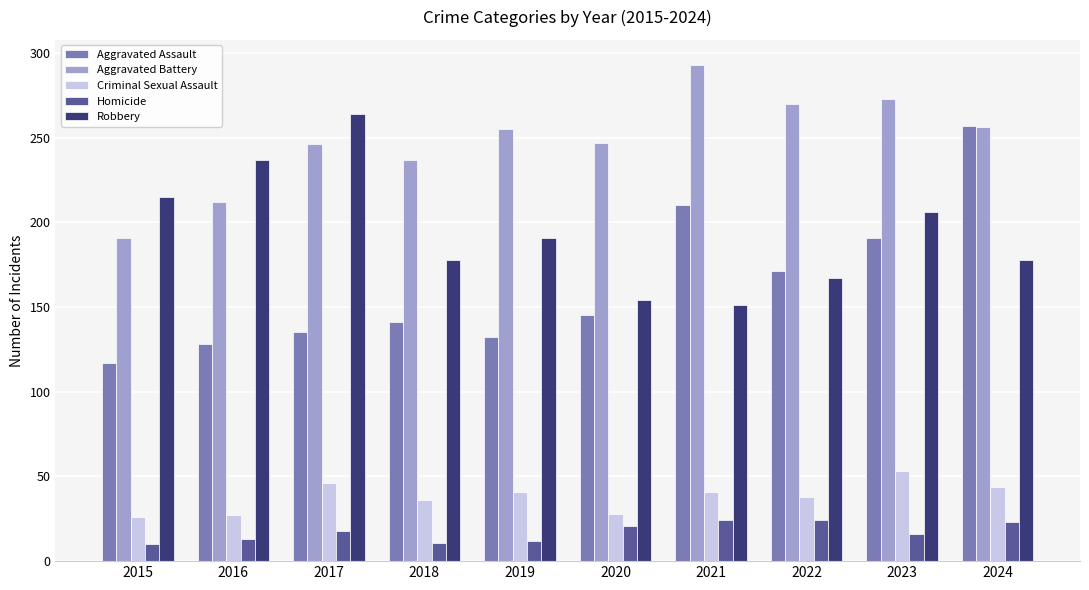

What is the total value across all series at 2020?

595